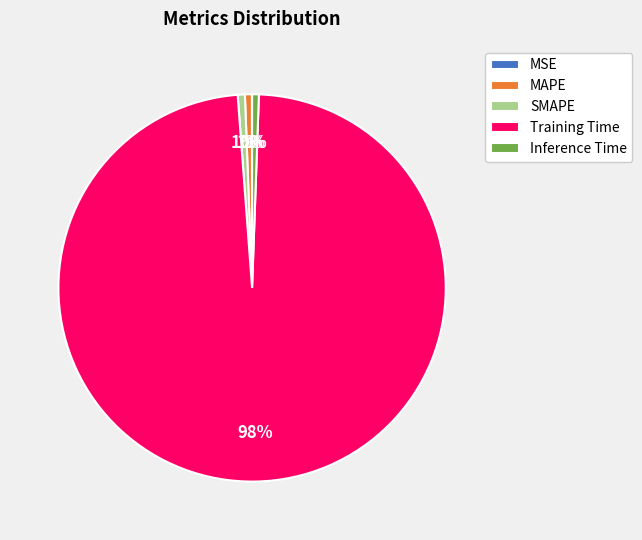

To the nearest percent, what is the average slice percentage?

20%